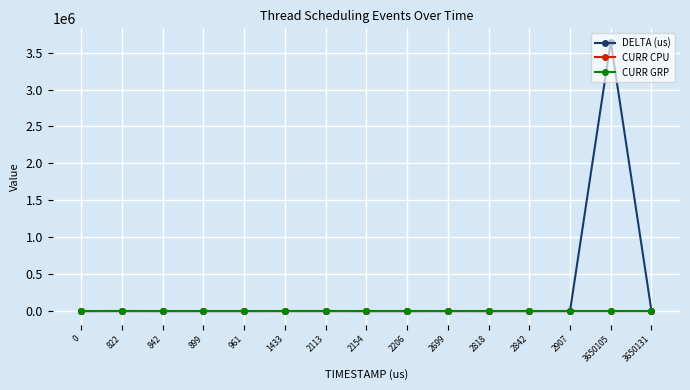

At which category is the sum across all series the highest?

3650105